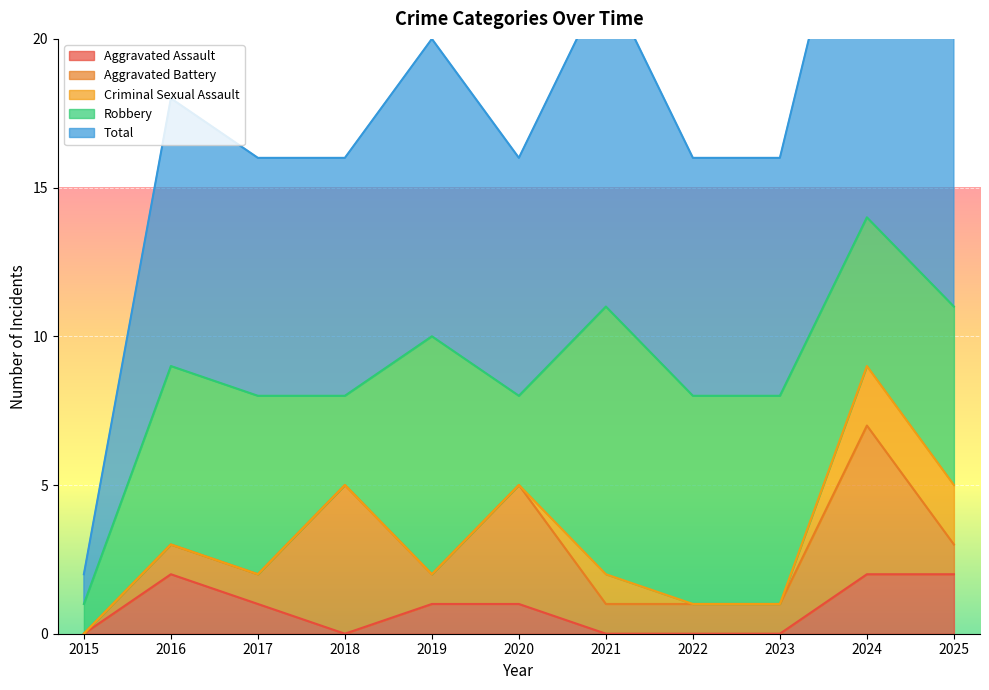

True or false: Aggravated Assault and Robbery intersect in this chart.

False